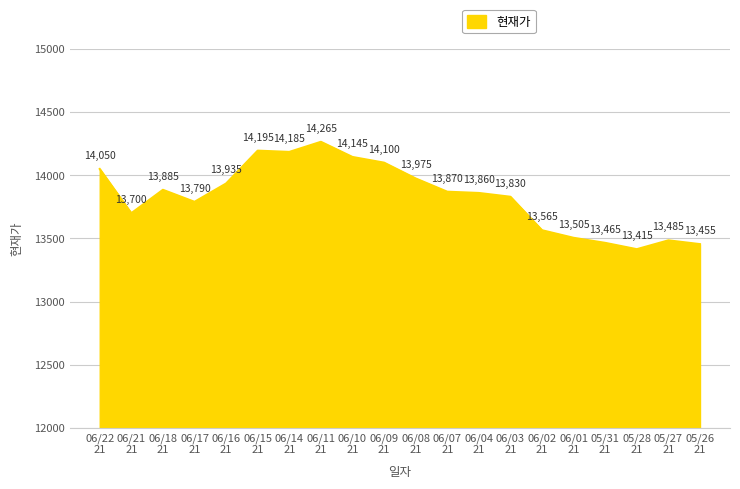

Rank the categories by value from highest to lowest.

06/11
21, 06/15
21, 06/14
21, 06/10
21, 06/09
21, 06/22
21, 06/08
21, 06/16
21, 06/18
21, 06/07
21, 06/04
21, 06/03
21, 06/17
21, 06/21
21, 06/02
21, 06/01
21, 05/27
21, 05/31
21, 05/26
21, 05/28
21